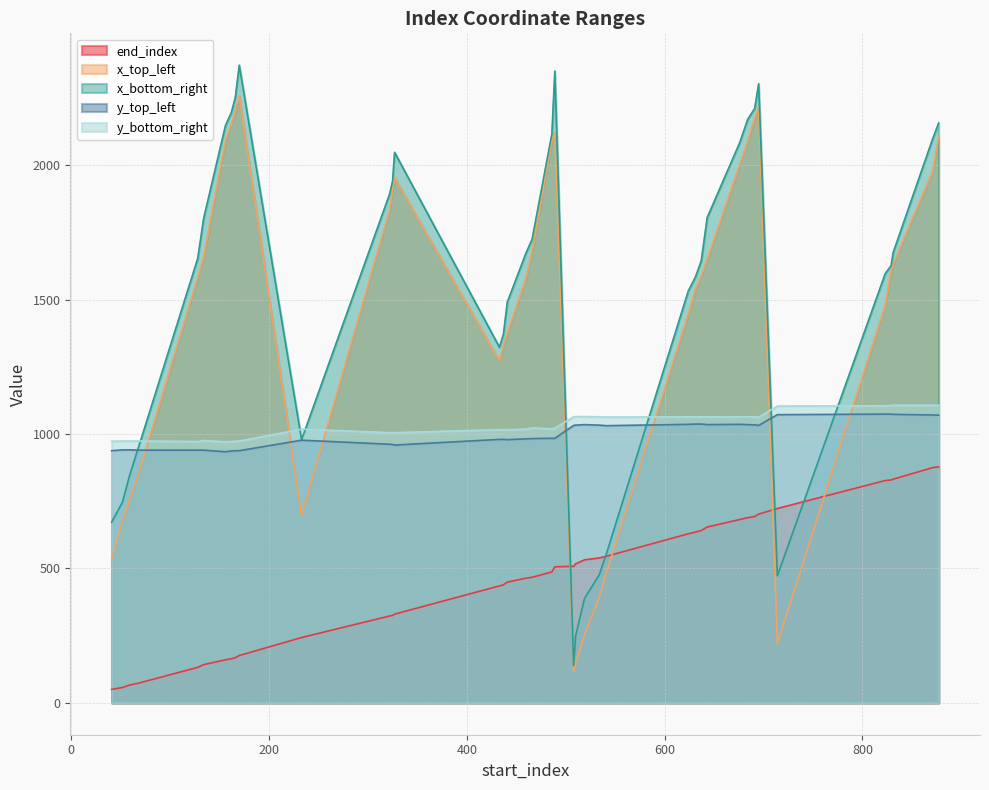

Between 59 and 695, which series saw the biggest shift?

x_top_left